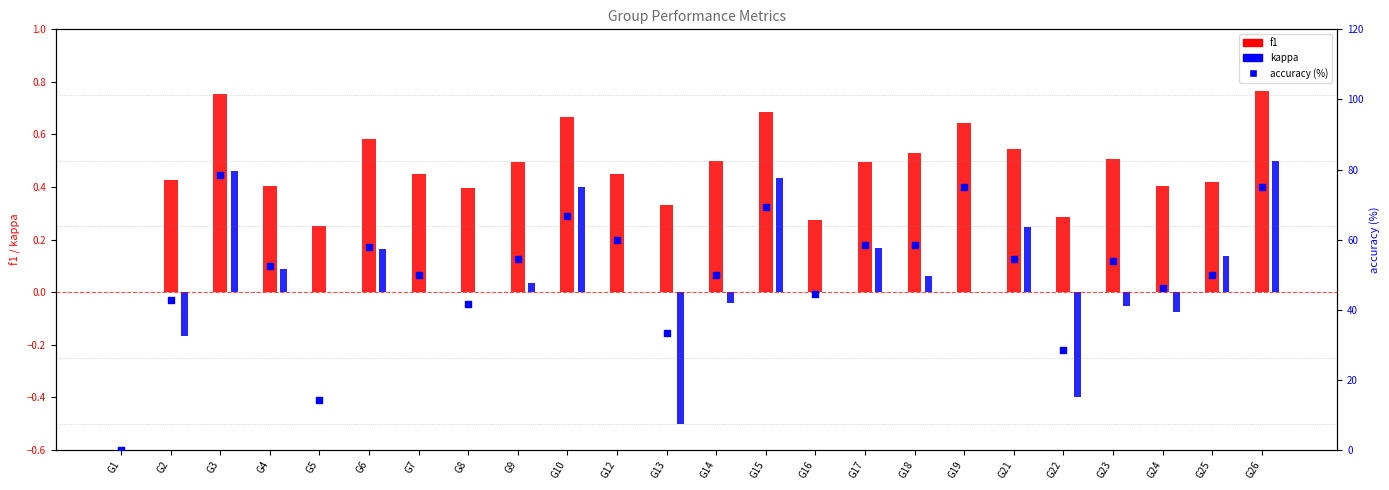

Which series contains the lowest Y value?

kappa